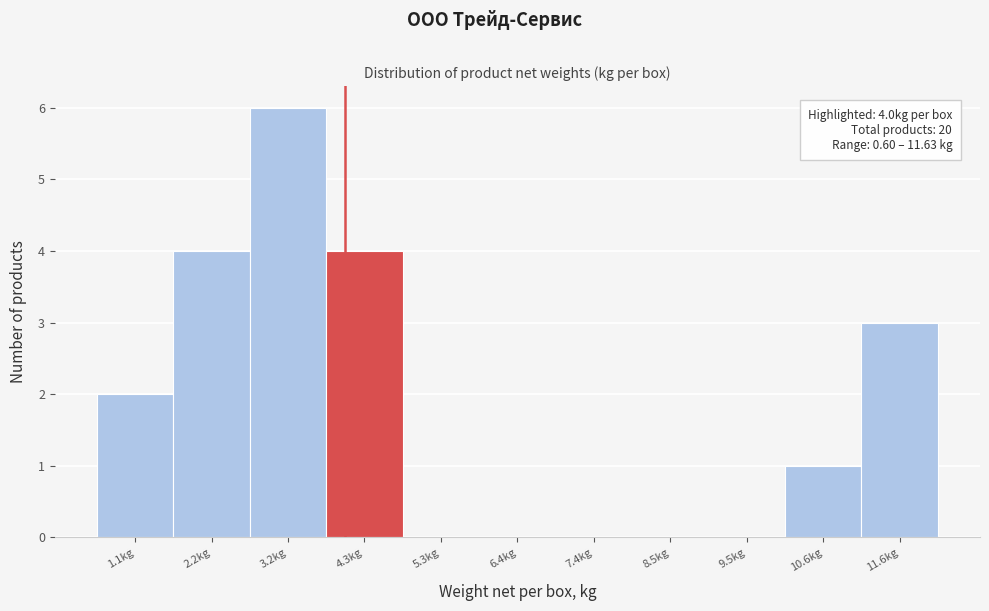

Which range on the x-axis has the tallest bar?

2.6 to 3.8